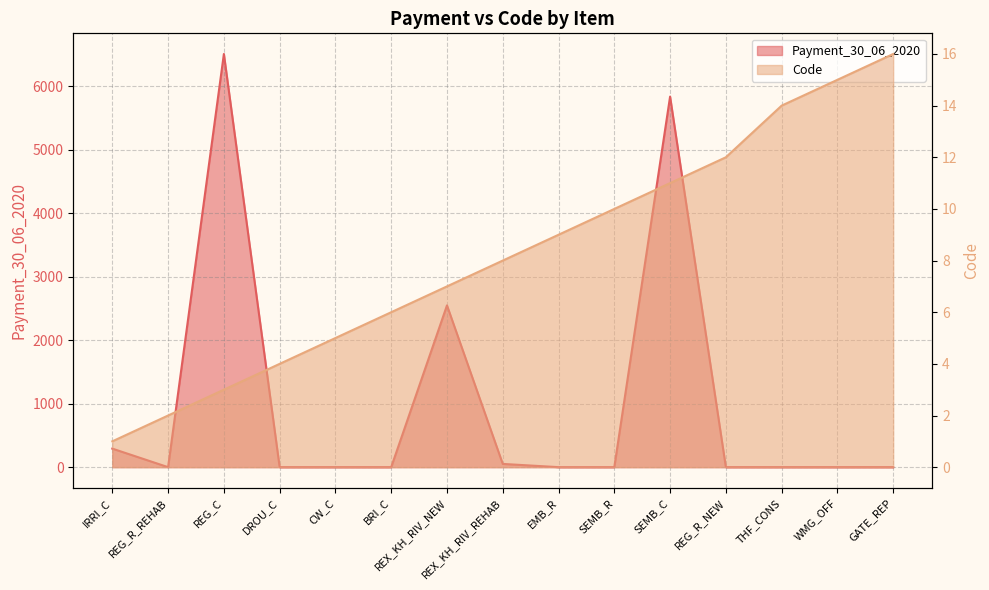

How many positive values does the Payment_30_06_2020 series have?

5